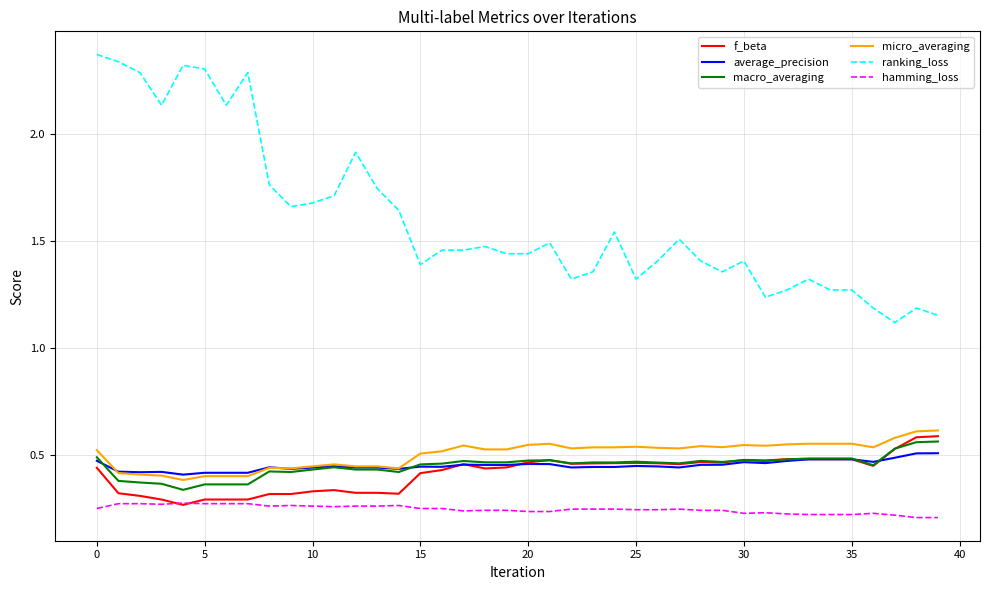

Which series has the largest range (max minus min)?

ranking_loss